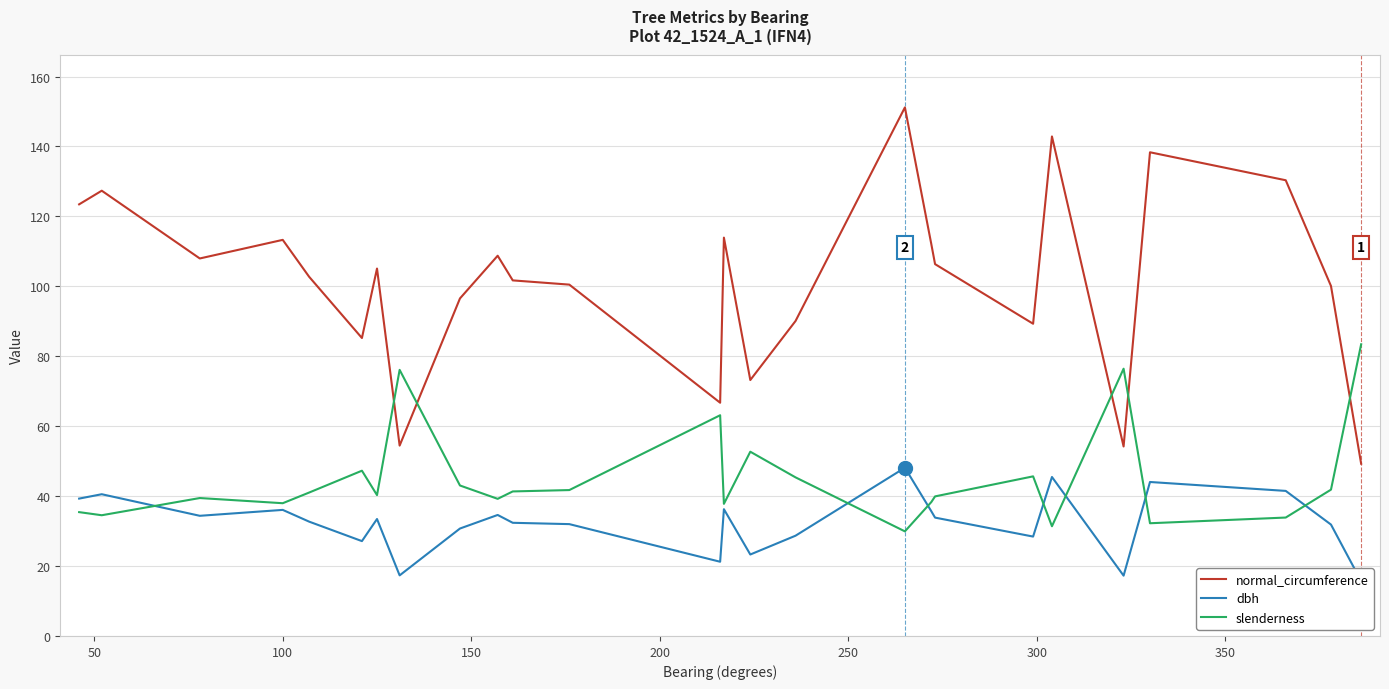

What is the sum of all slenderness values?

1169.3